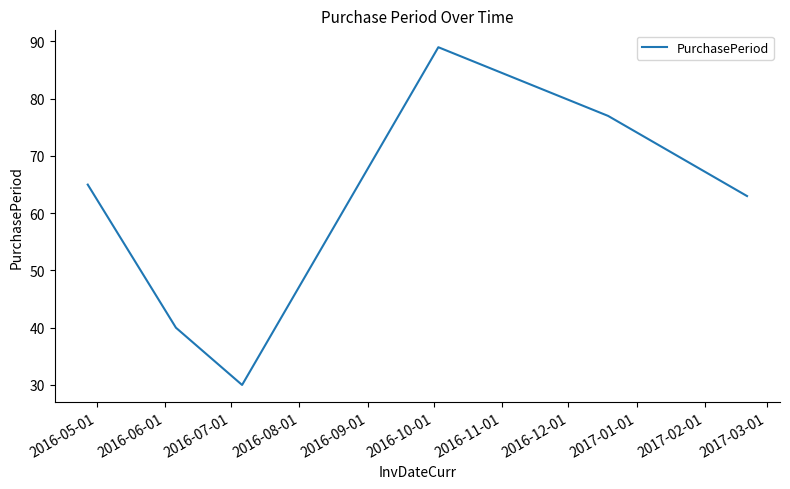

How many interior local valleys (lower than both neighbors) does the data have?

1